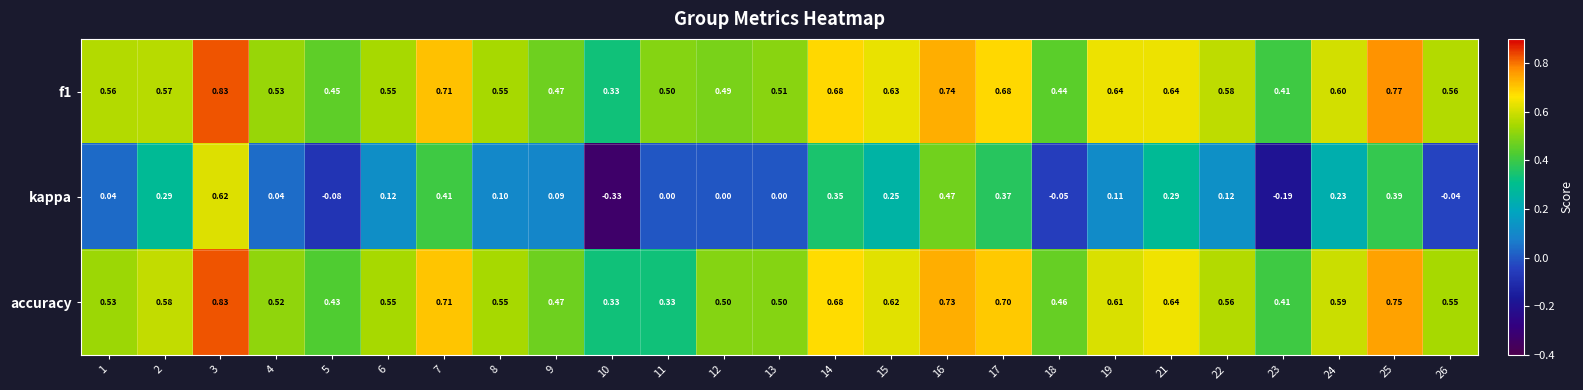

Is the value of accuracy at 1 greater than the value of kappa at 6?

Yes